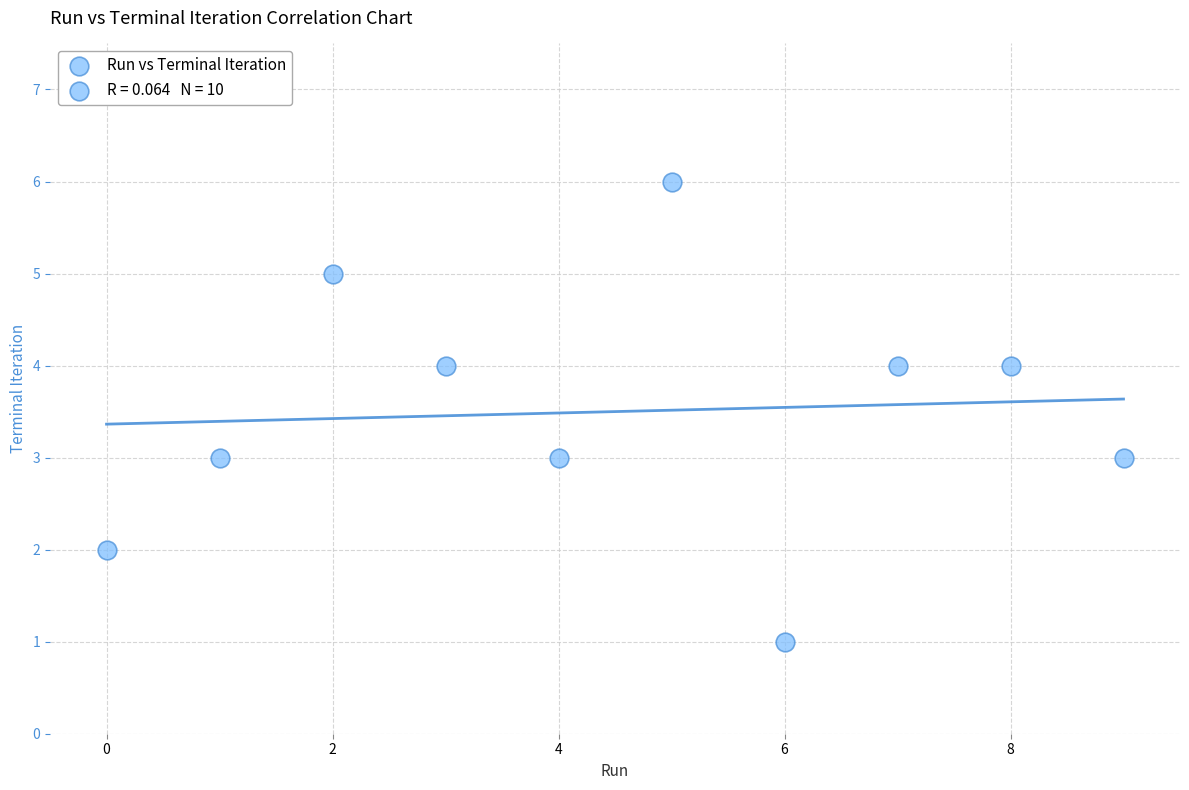

What is the range of Y values (max minus min)?

5